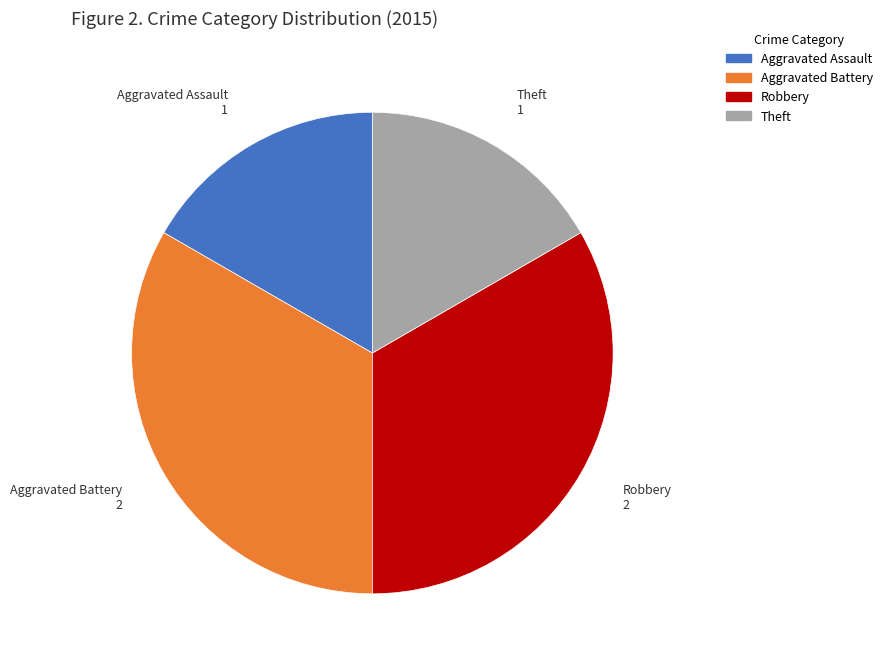

Combined, do Theft and Aggravated Assault account for over 50%?

No